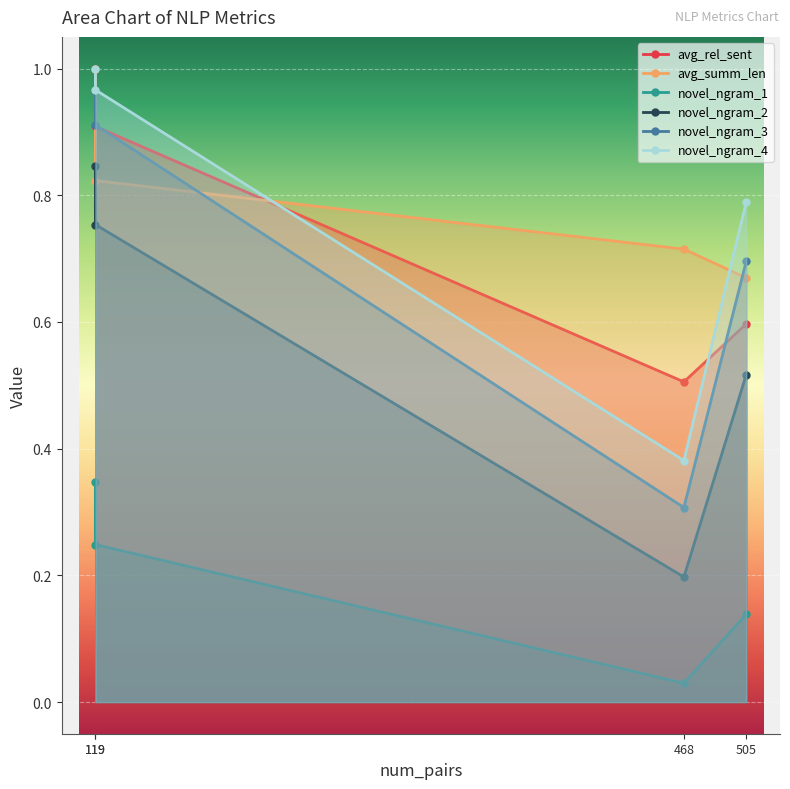

Rank the categories by novel_ngram_3 value from highest to lowest.

119, 119, 505, 468